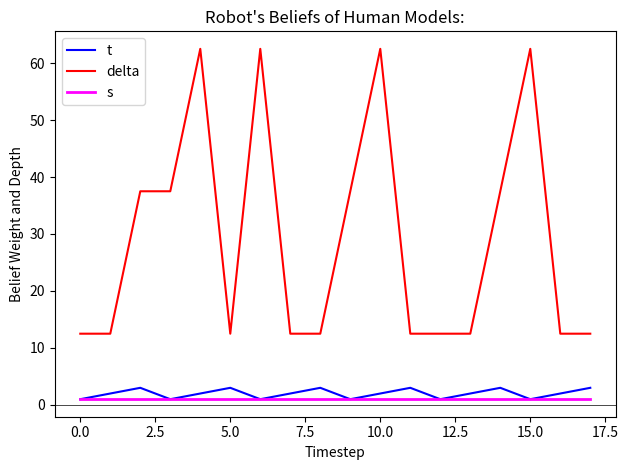

What is the lowest value of the delta series?

12.5